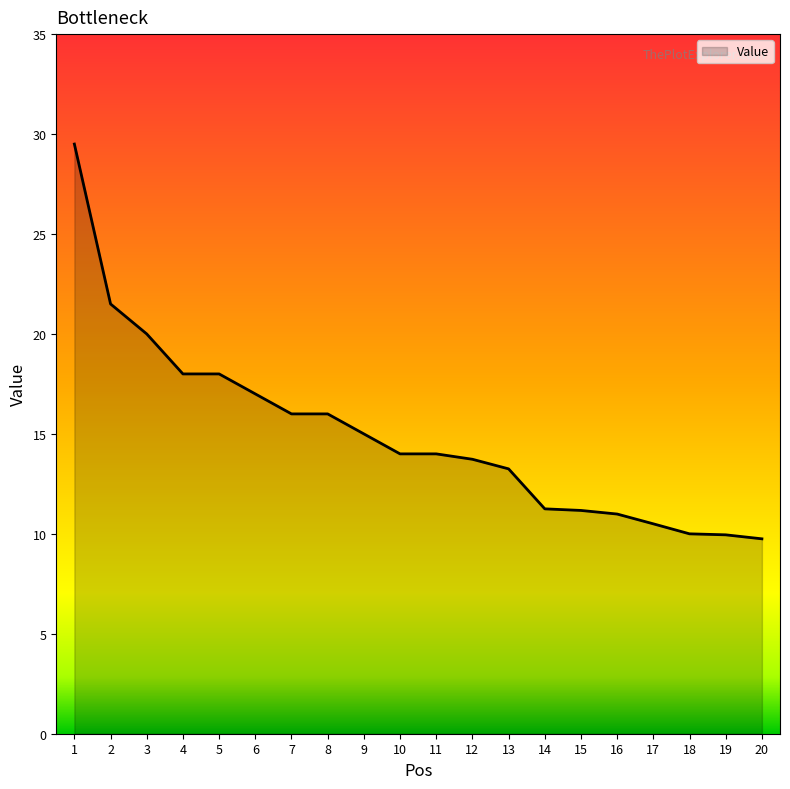

What is the difference between the values at 3 and 15?

8.8